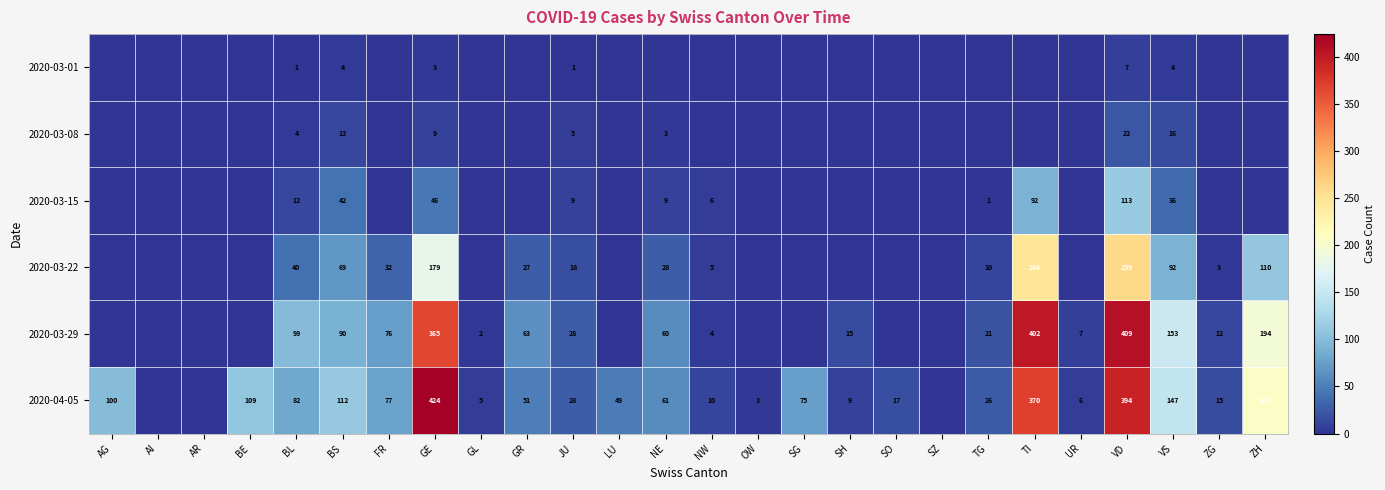

Is it true that 2020-04-05 equals 112 at BS?

True